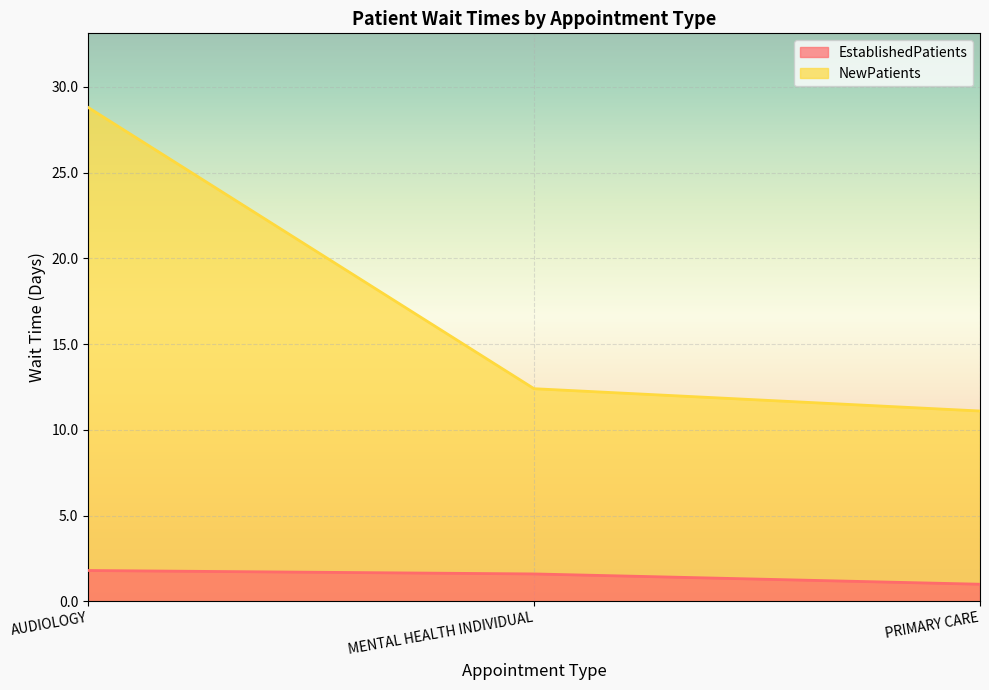

List the series in order of their overall mean, lowest first.

EstablishedPatients, NewPatients